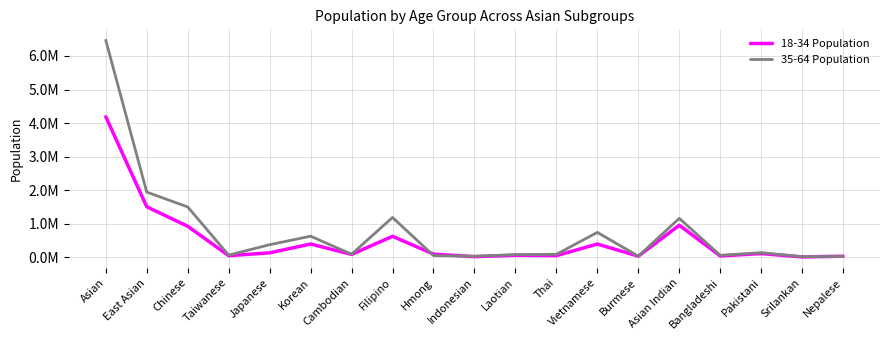

What are all the series names shown in the legend?

18-34 Population, 35-64 Population